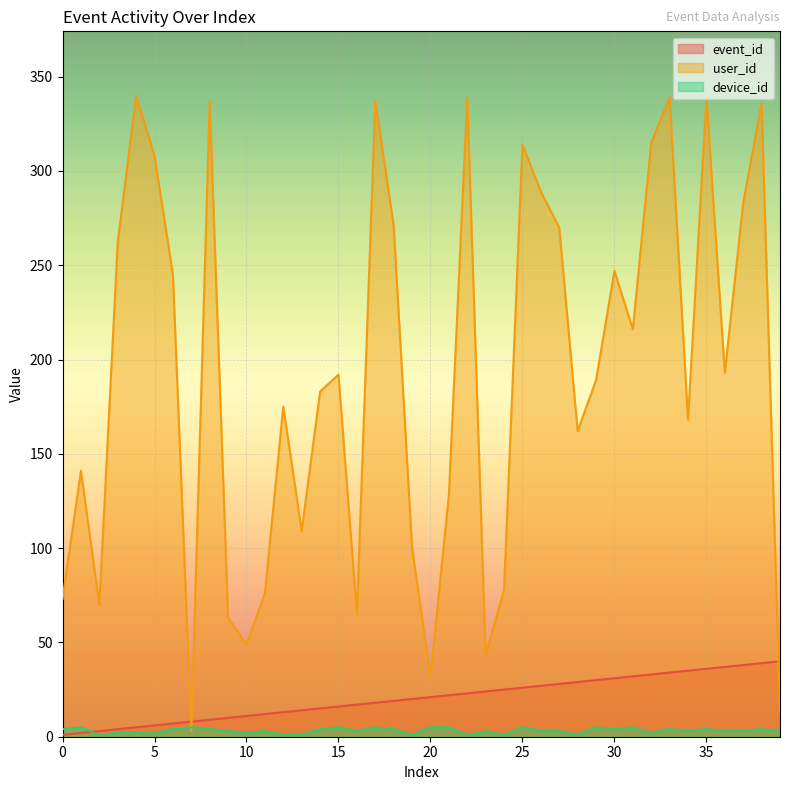

Rank the series at 12 from lowest to highest value.

device_id, event_id, user_id